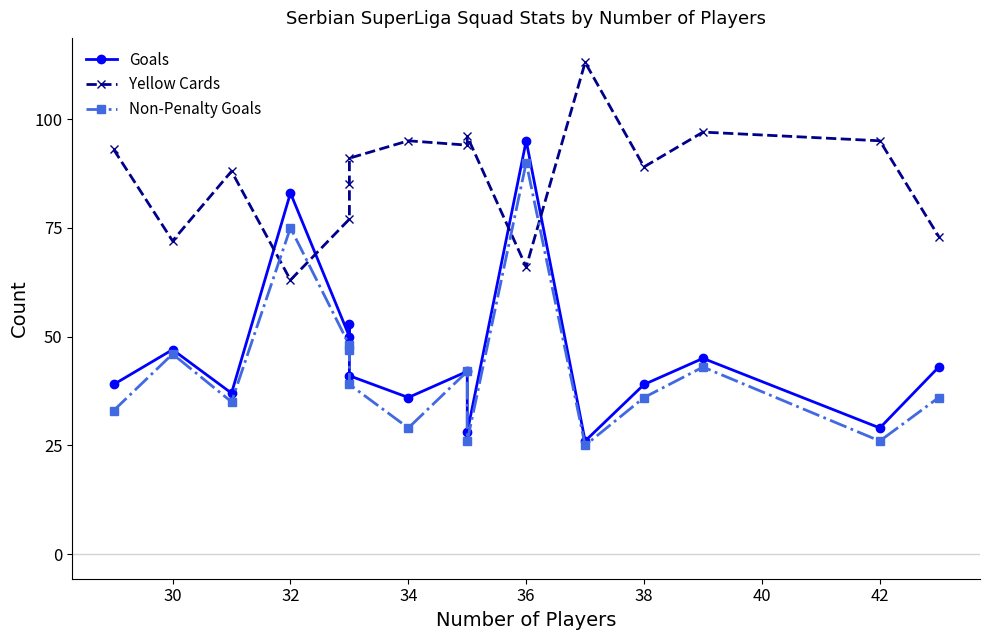

How many intersections are there between Yellow Cards and Goals?

4